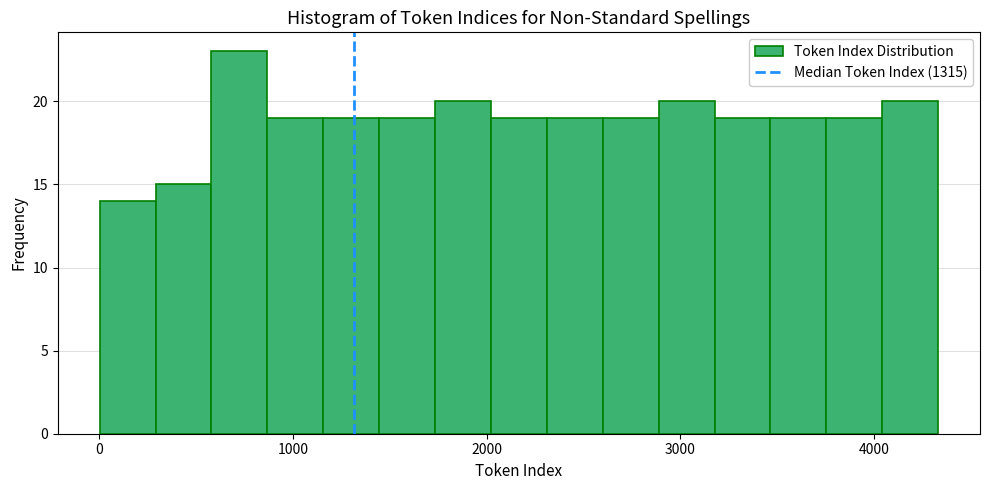

Around what value on the x-axis is the tallest bar? Give the approximate position of its centre, as read against the axis.

700